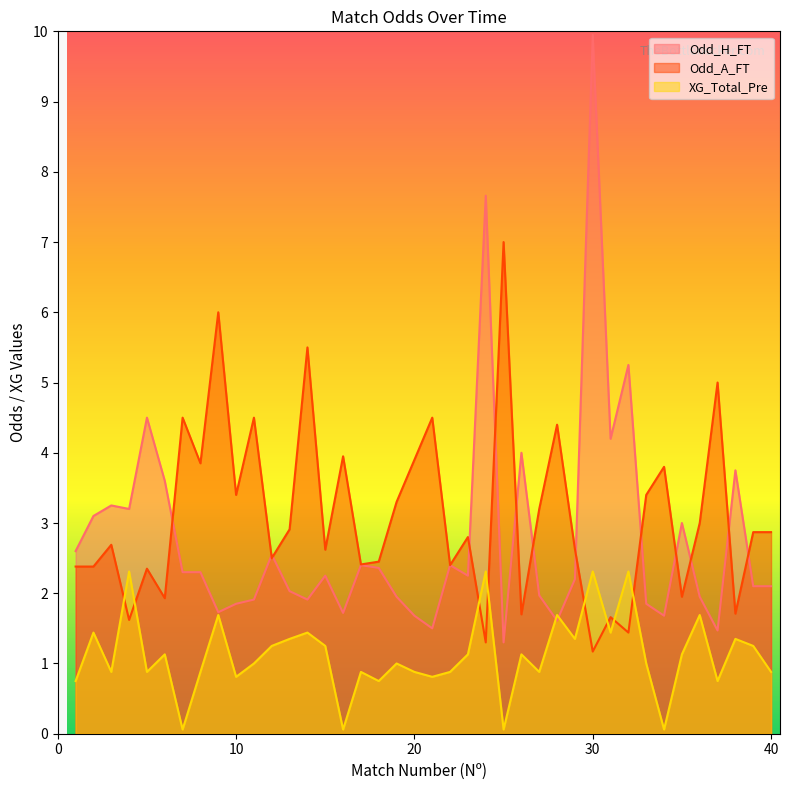

What are all the series names shown in the legend?

Odd_H_FT, Odd_A_FT, XG_Total_Pre